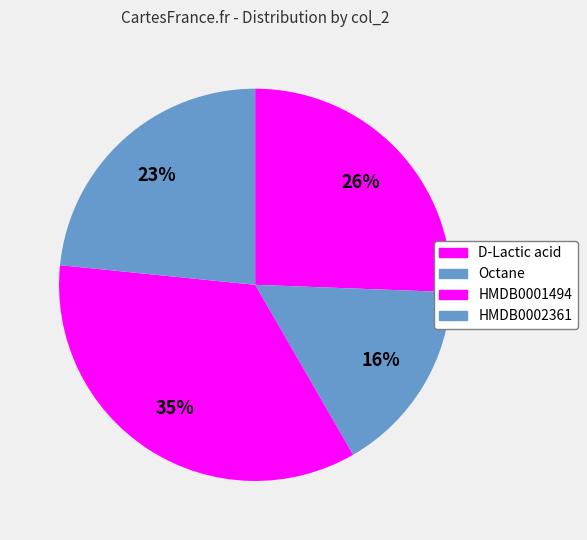

What percentage is the Octane slice, to the nearest percent?

16%